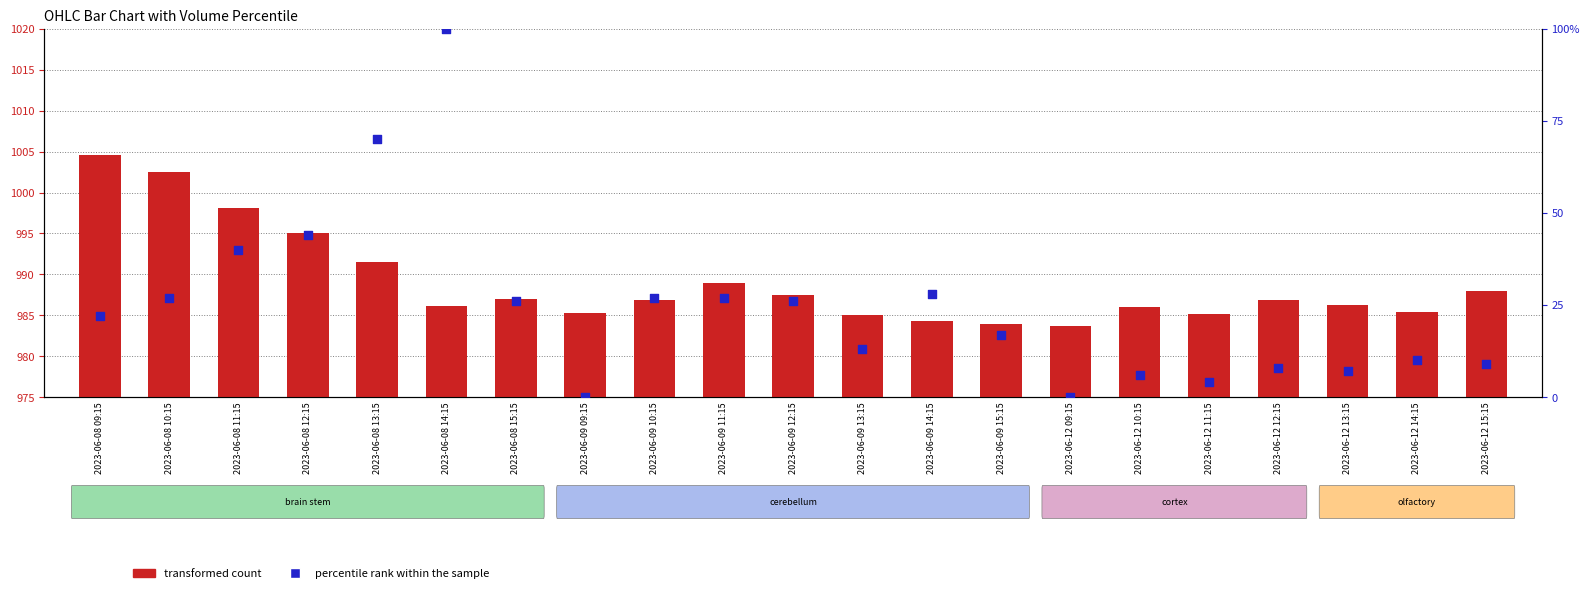

At which category is the sum across all series the highest?

2023-06-08 14:15